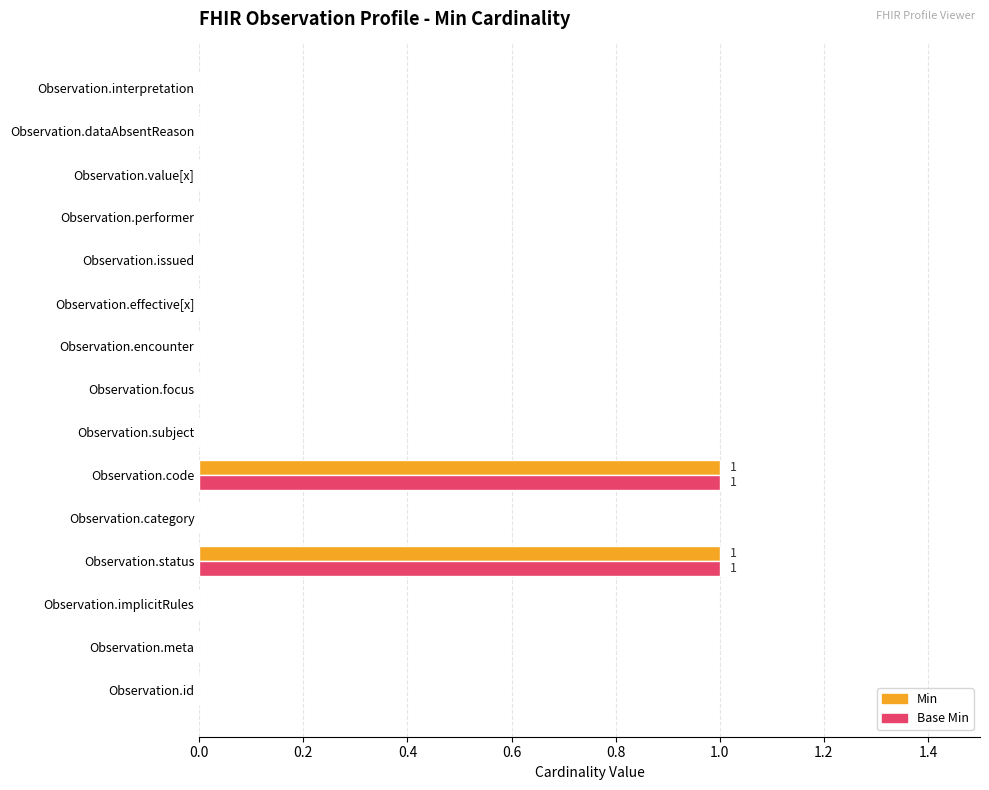

The Min series shows 0 at Observation.performer. True or false?

True